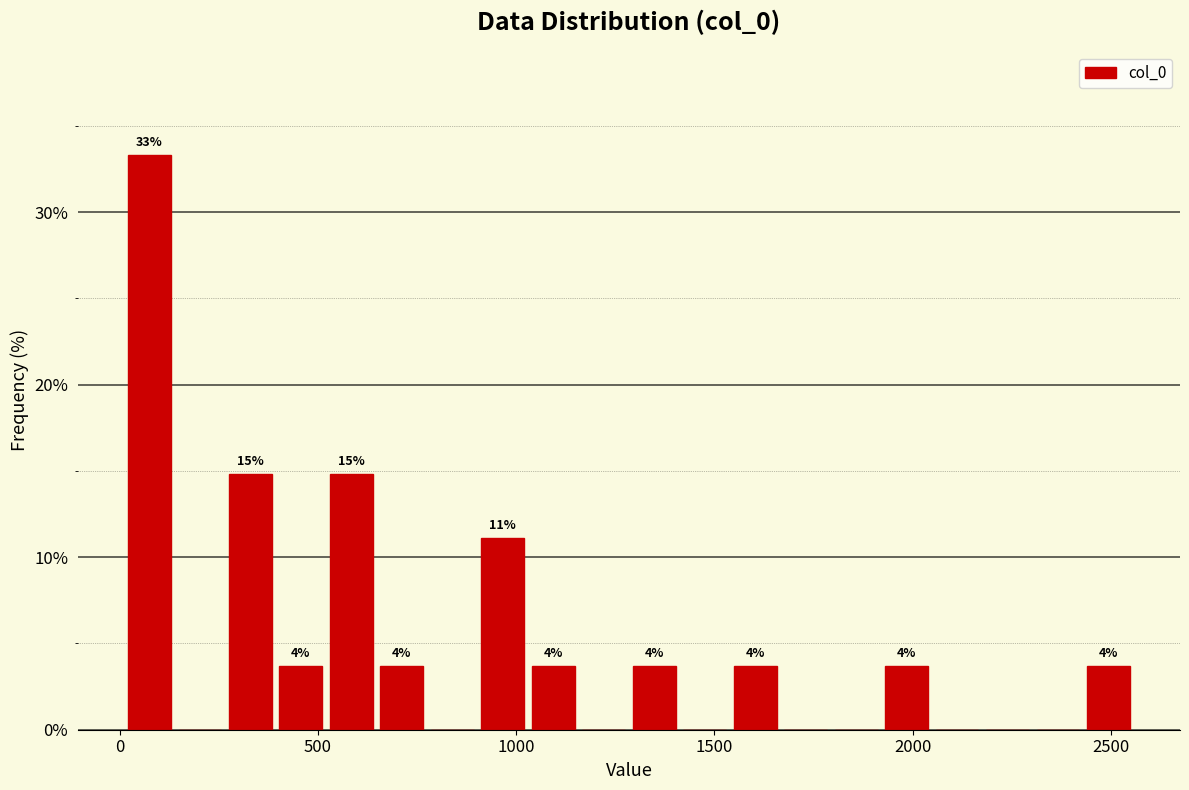

Around what value on the x-axis is the tallest bar? Give the approximate position of its centre, as read against the axis.

100